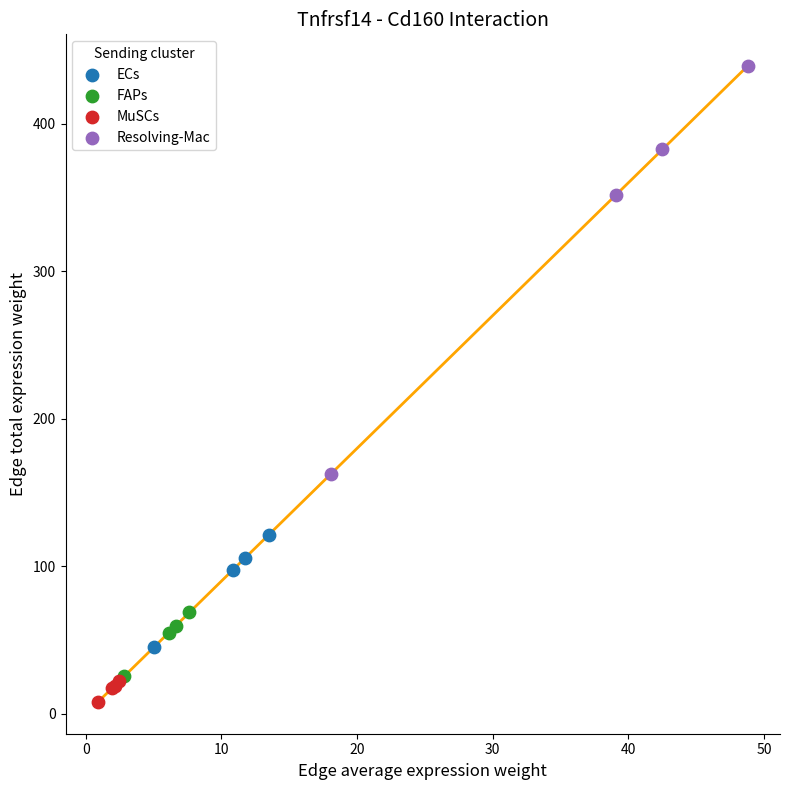

Which series reaches the maximum Y coordinate?

Resolving-Mac